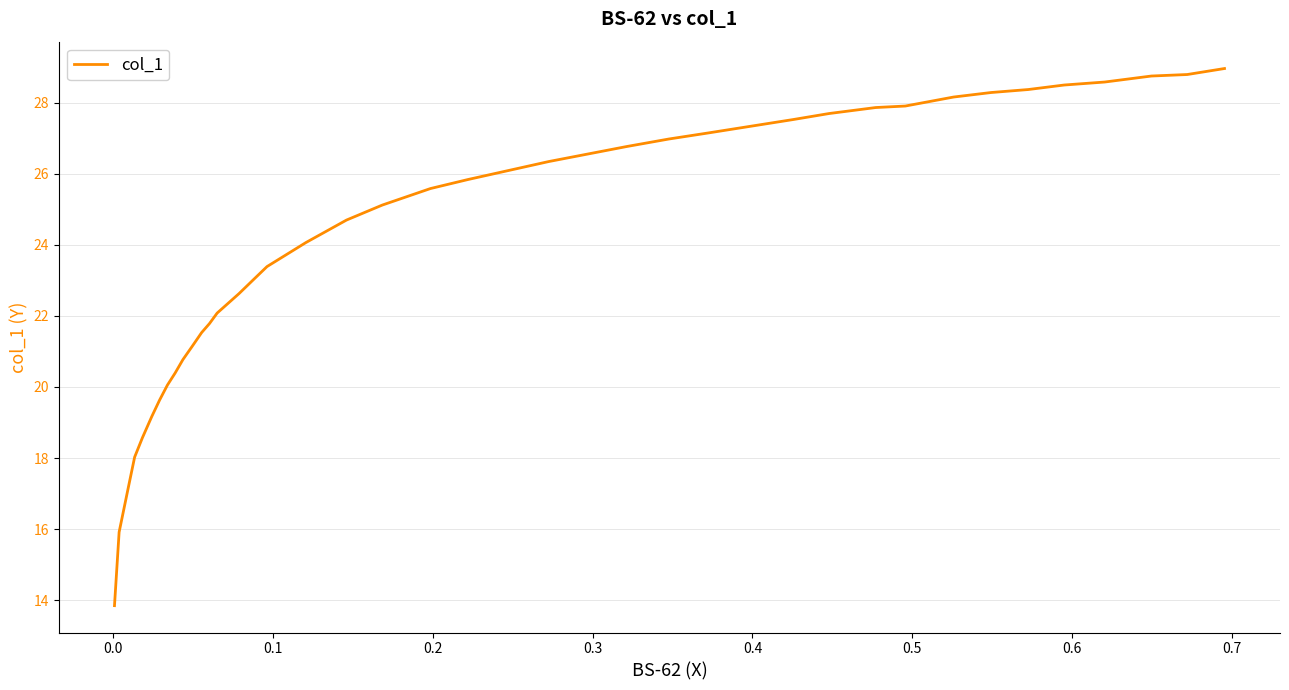

What is the sum of all values?

937.2